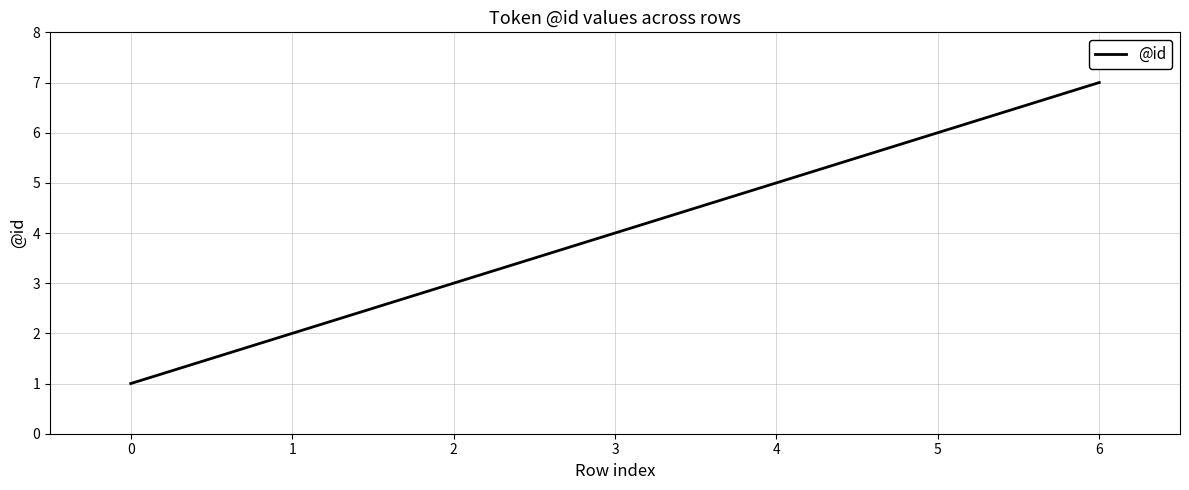

Approximately how many times larger is the value at 3 compared to 1?

2.0